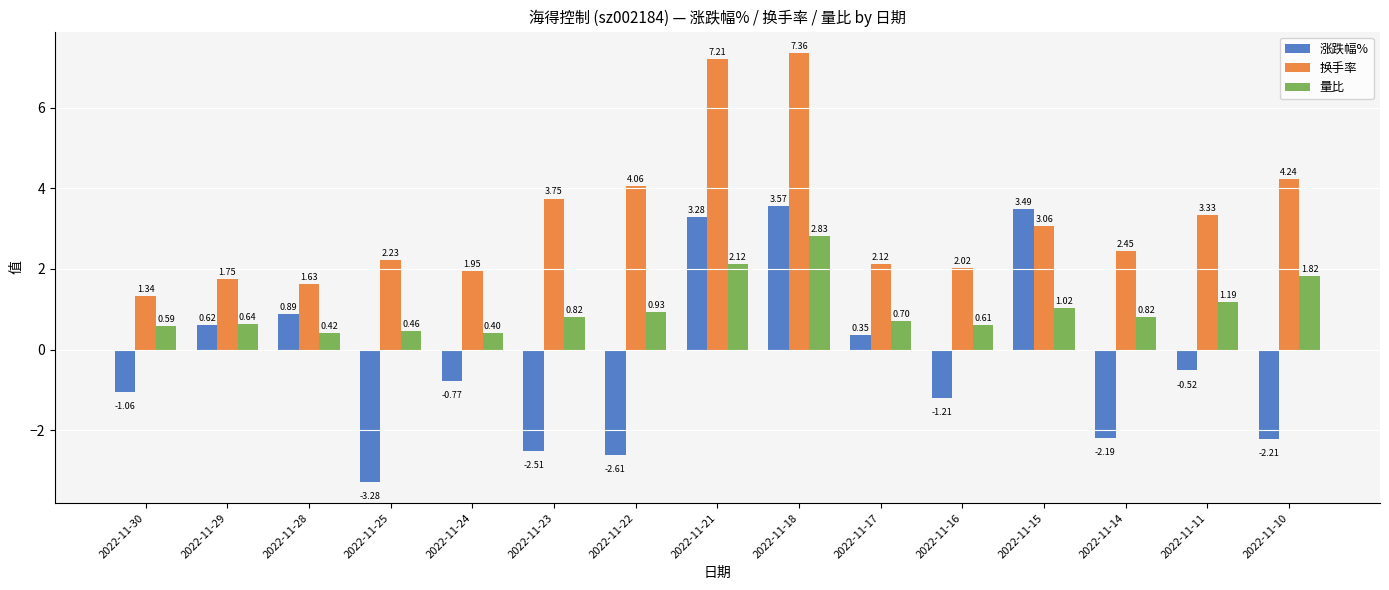

At how many categories does at least one series exceed 0?

15